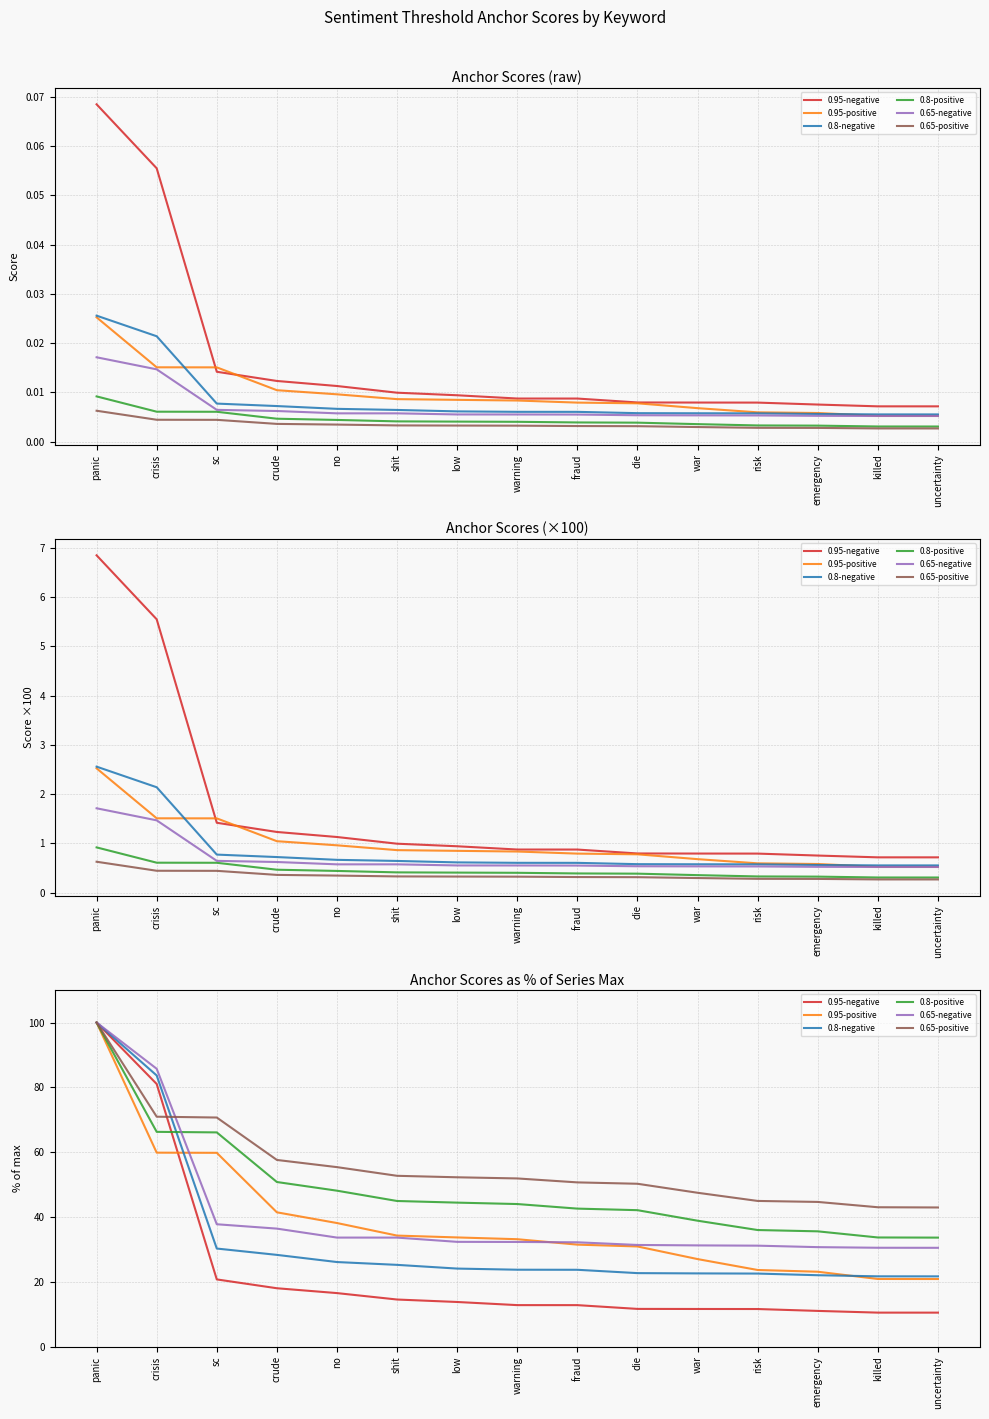

Where do 0.8-positive and 0.95-negative first cross each other?

crisis and sc